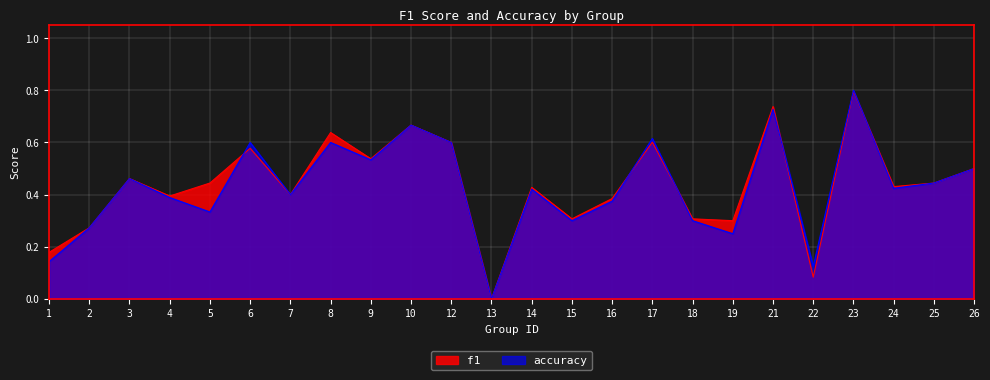

Rank the series by their average value, from highest to lowest.

f1, accuracy